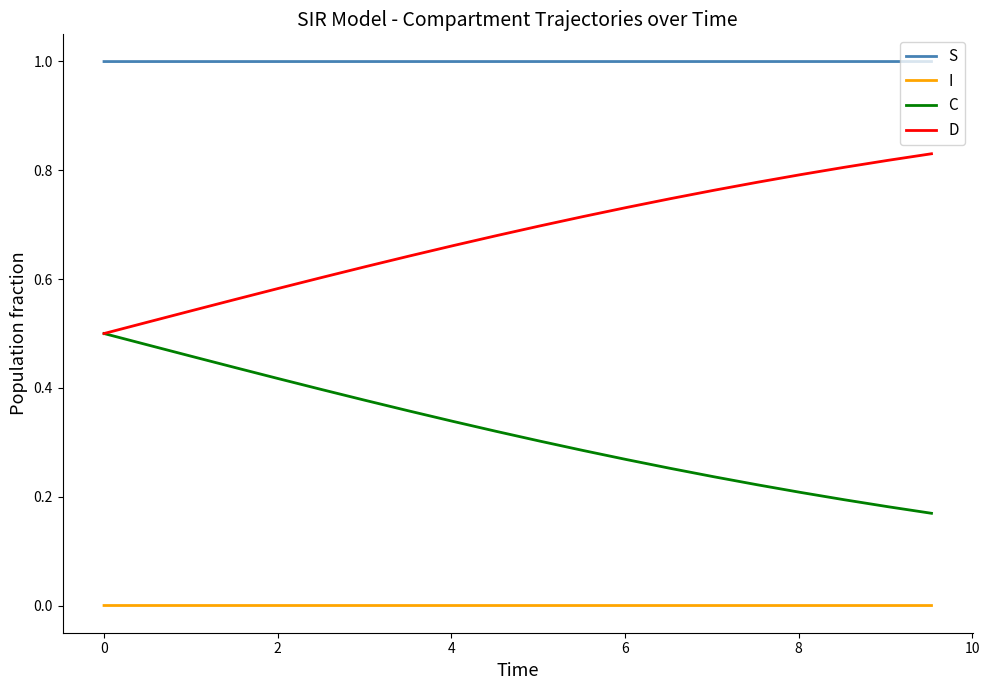

What are all the series names shown in the legend?

S, I, C, D